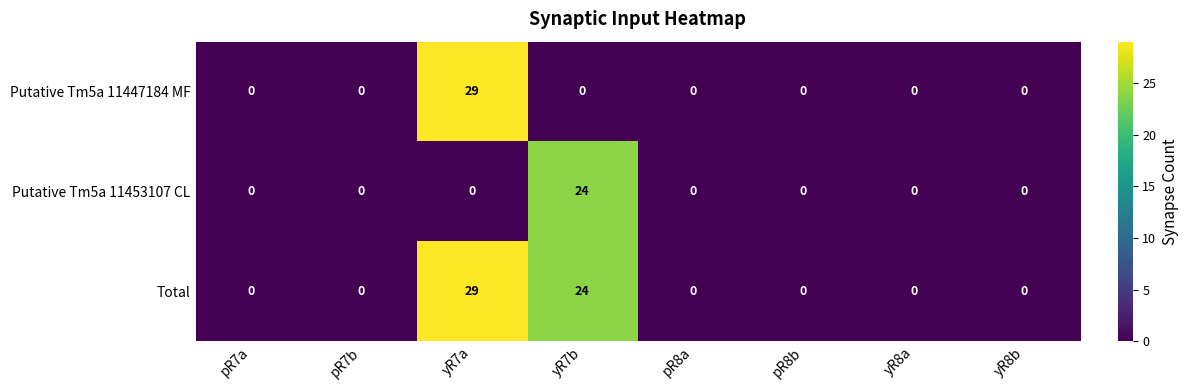

Reading left to right, list all the values displayed in this chart.

Putative Tm5a 11447184 MF: pR7a=0	pR7b=0	yR7a=29	yR7b=0	pR8a=0	pR8b=0	yR8a=0	yR8b=0
Putative Tm5a 11453107 CL: pR7a=0	pR7b=0	yR7a=0	yR7b=24	pR8a=0	pR8b=0	yR8a=0	yR8b=0
Total: pR7a=0	pR7b=0	yR7a=29	yR7b=24	pR8a=0	pR8b=0	yR8a=0	yR8b=0